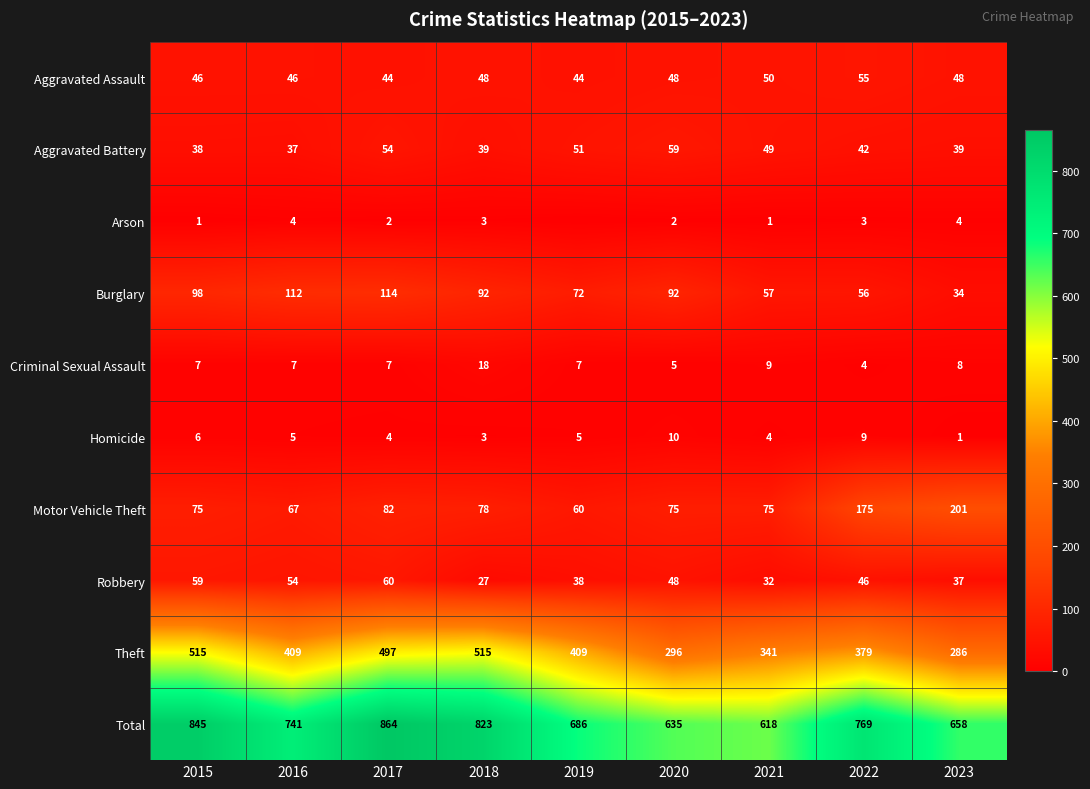

Count the Homicide values in the range 4 to 6.

5